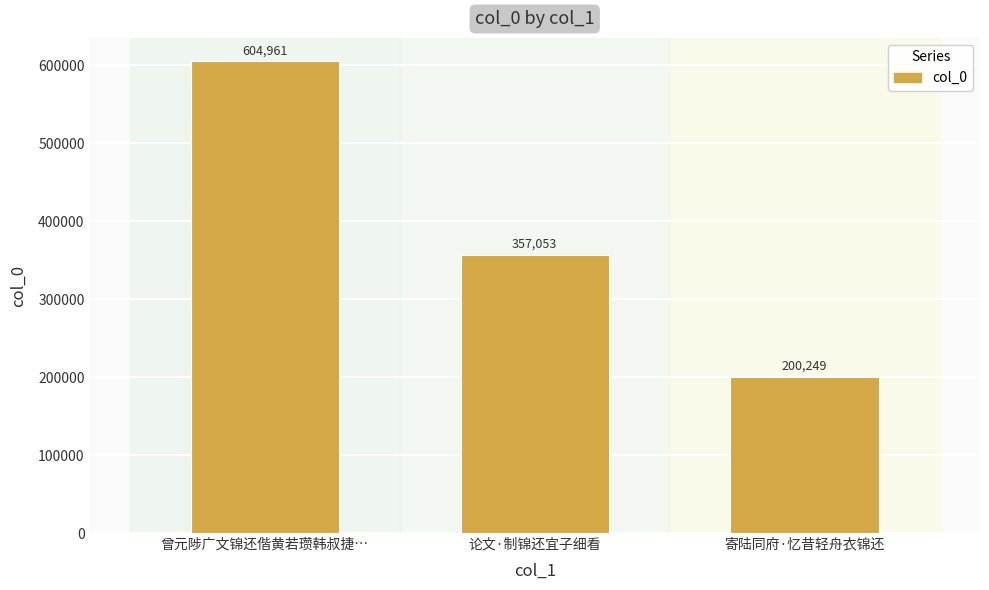

Where does the data first go above 357053?

曾元陟广文锦还偕黄若瓒韩叔捷…